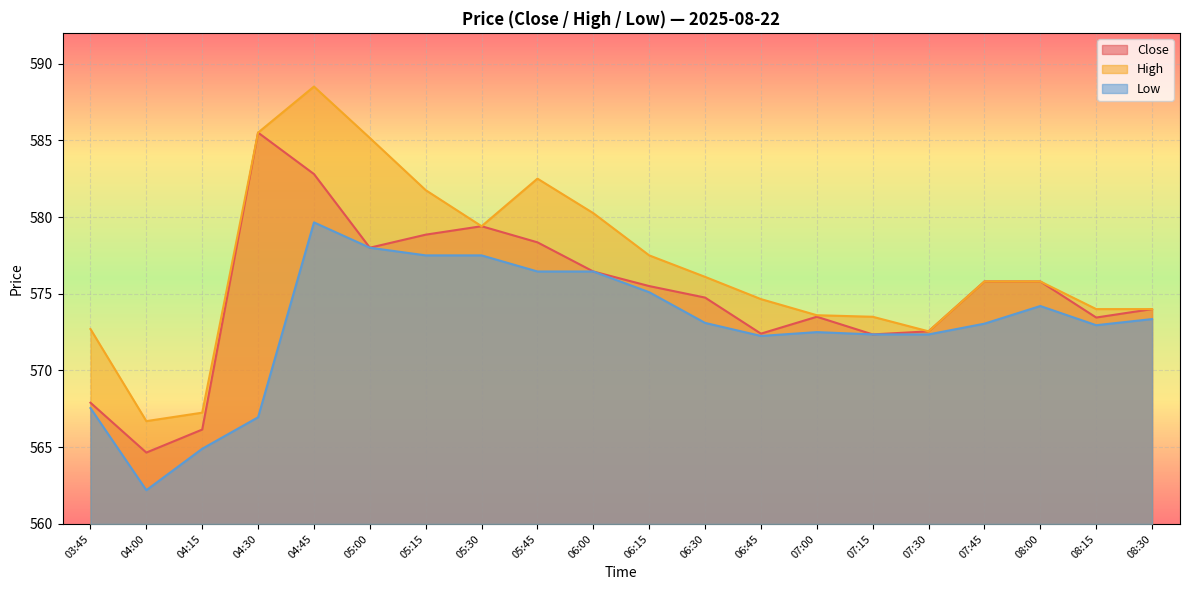

Rank the series at 05:45 from lowest to highest value.

Low, Close, High